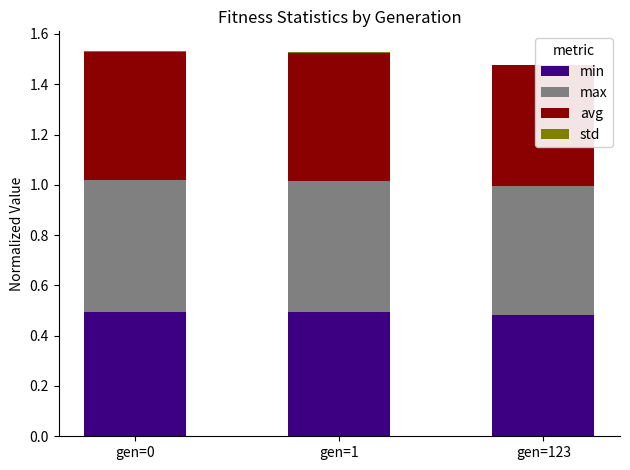

Which series has the widest spread of values?

avg